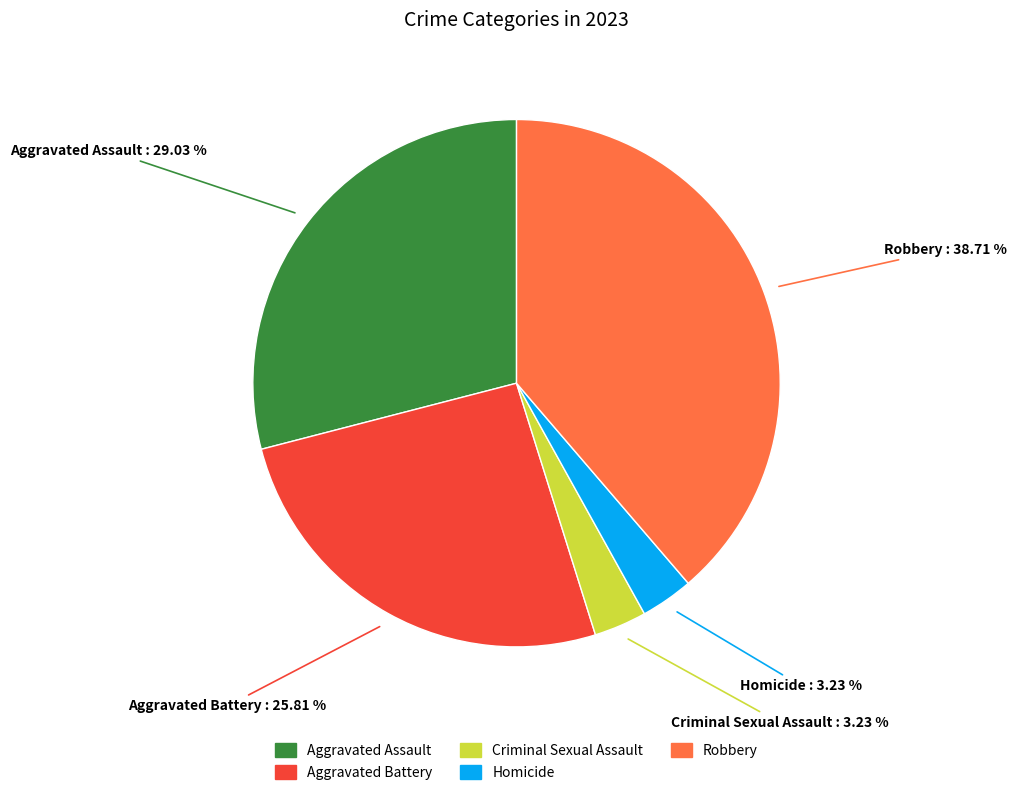

Approximately how many times larger is the value at Aggravated Assault compared to Criminal Sexual Assault?

9.0